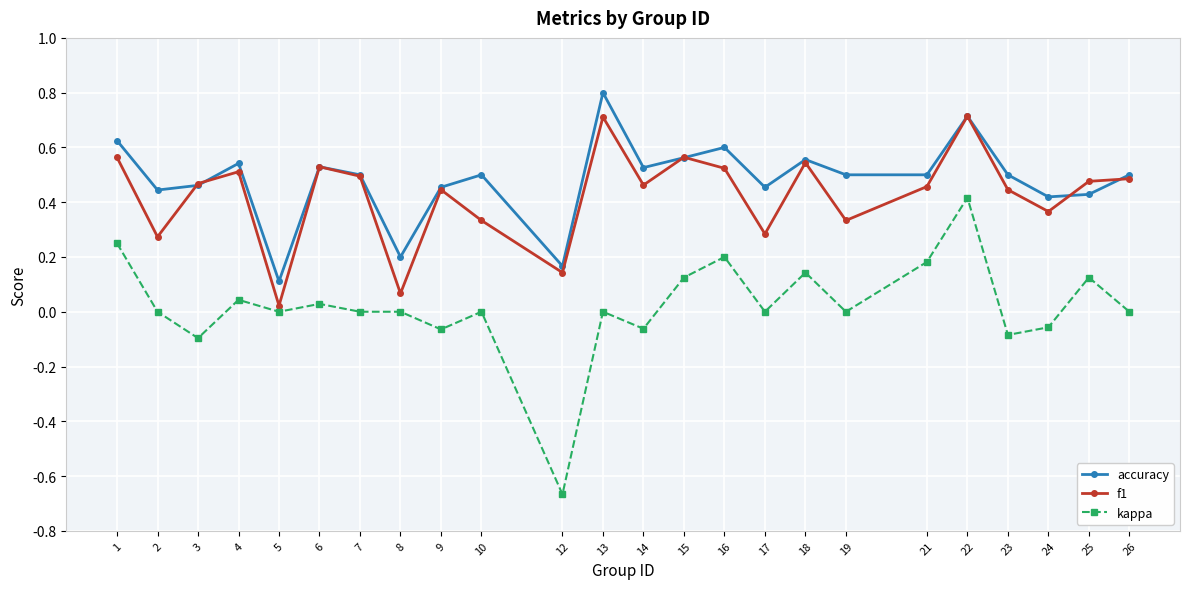

Which label corresponds to the smallest value in the chart?

12